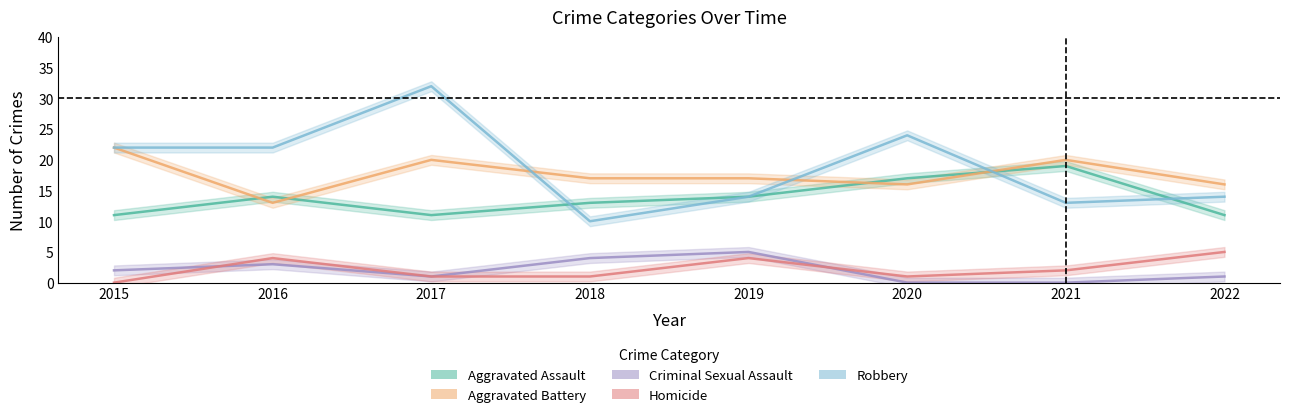

Which category has the lowest value in the Robbery series?

2018